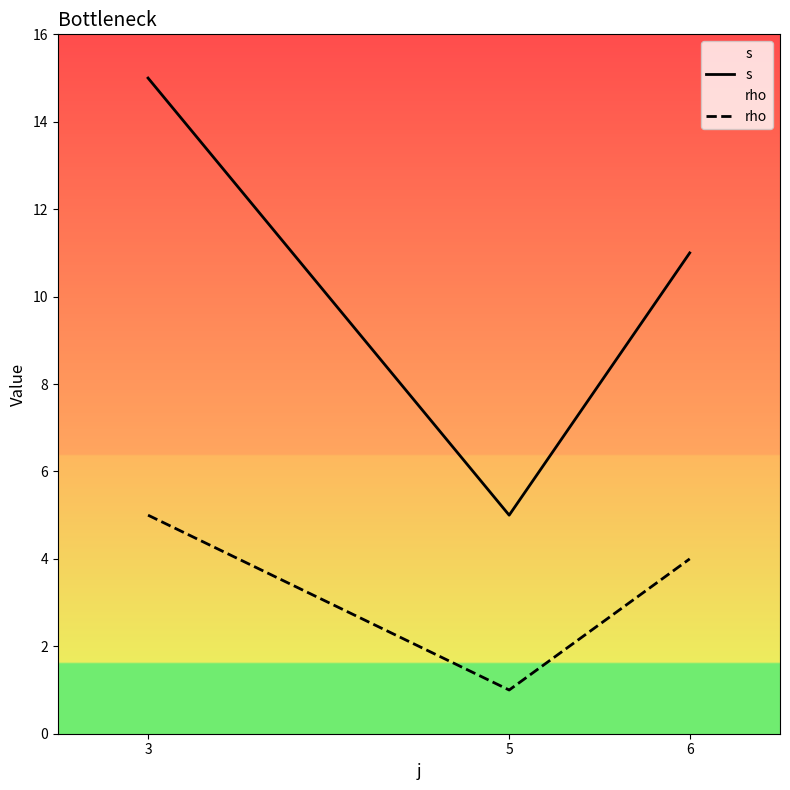

What is the sum of the rho values at 3 and 6?

9